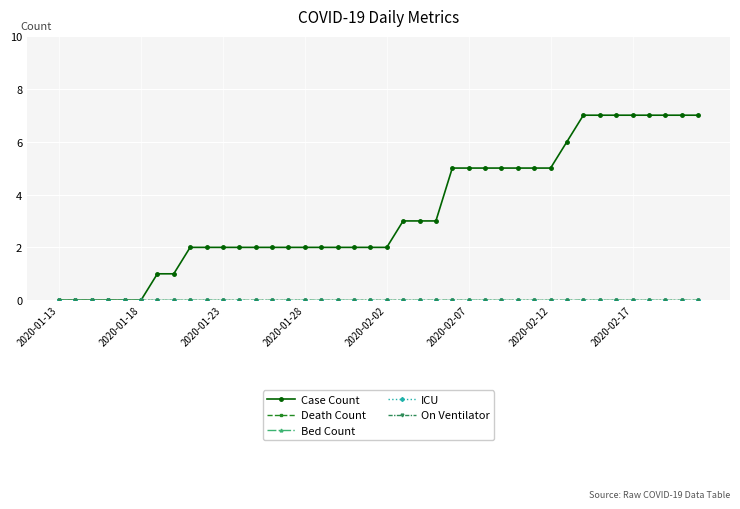

Is this an area chart (filled region under the line)?

No